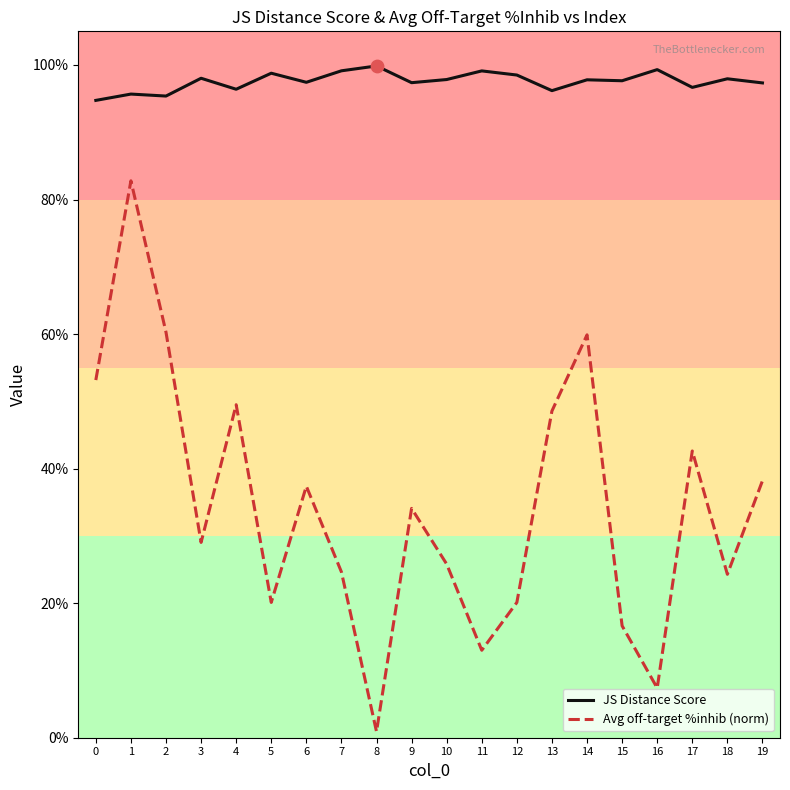

At how many categories does at least one series exceed 0?

20